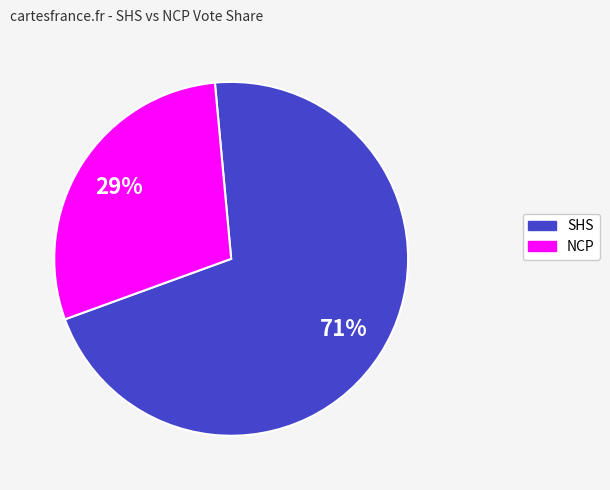

To the nearest percent, what is the average slice percentage?

50%